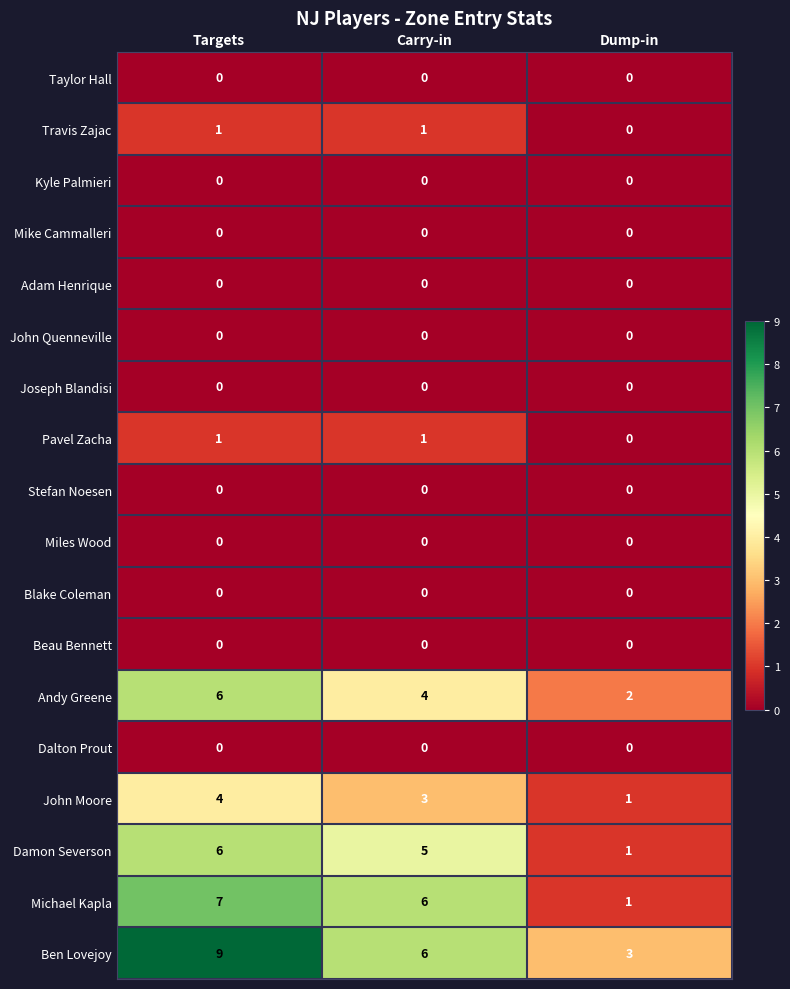

What is the average value of the Michael Kapla series?

5